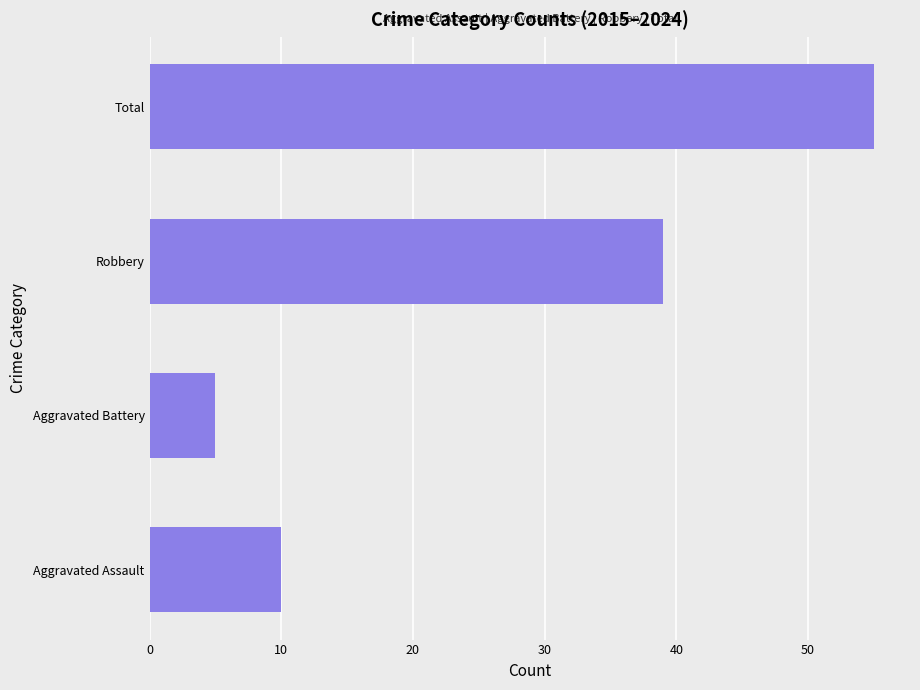

Rank the categories by value from highest to lowest.

Total, Robbery, Aggravated Assault, Aggravated Battery